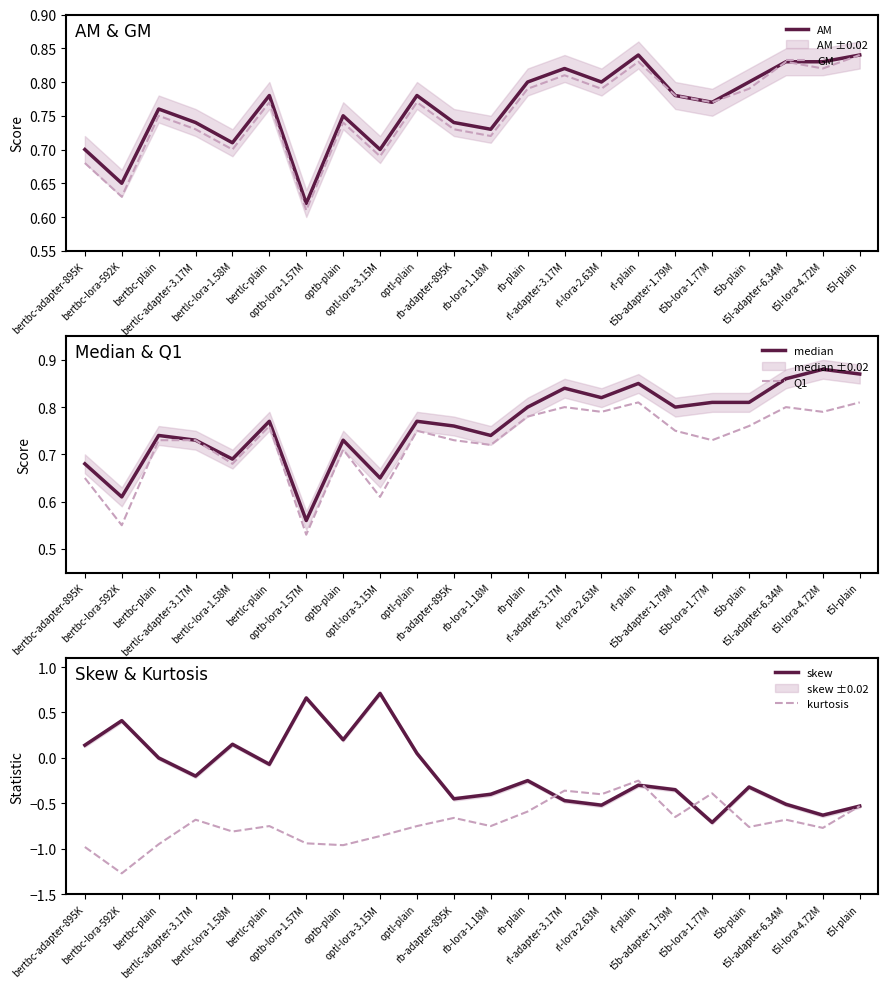

What is the maximum value shown in the chart?

0.9